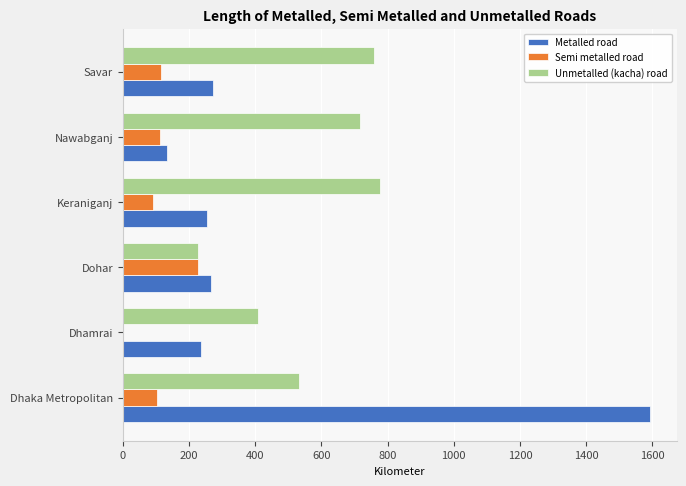

Between Nawabganj and Savar, which series saw the biggest shift?

Metalled road